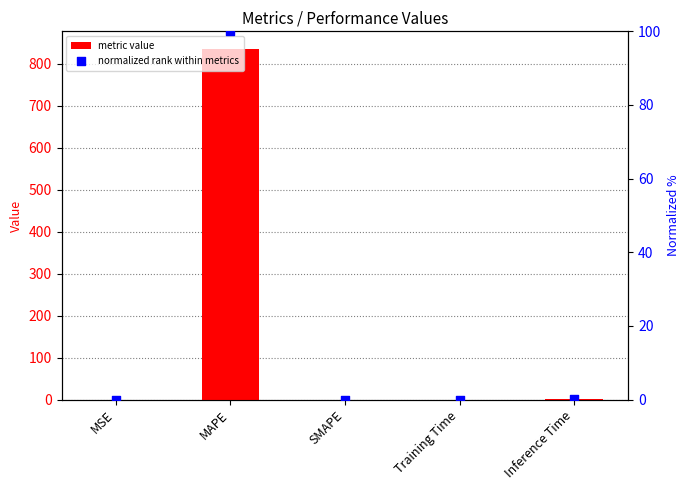

Is the value of metric value at MAPE greater than the value of normalized rank within metrics at SMAPE?

Yes